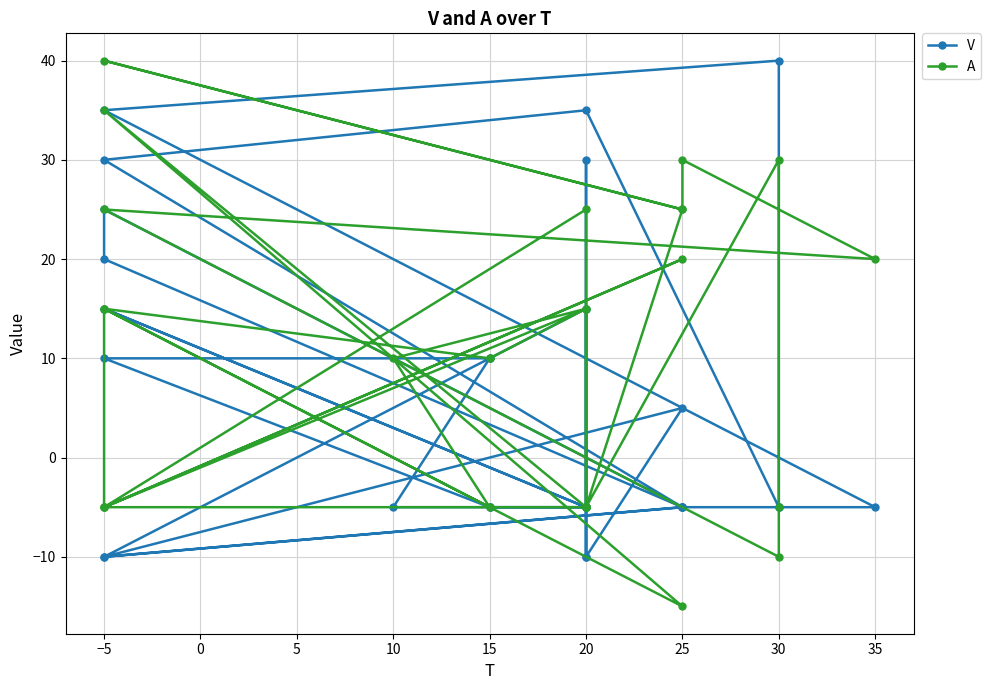

What are all the series names shown in the legend?

V, A